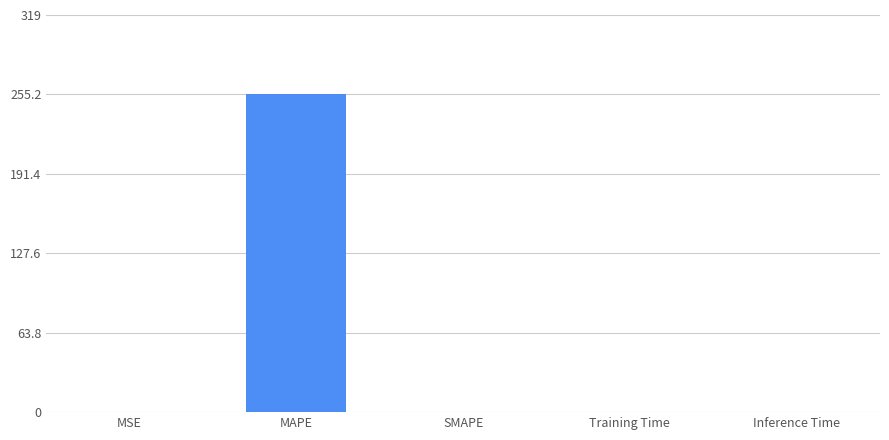

What is the difference between the values at MSE and Inference Time?

0.4